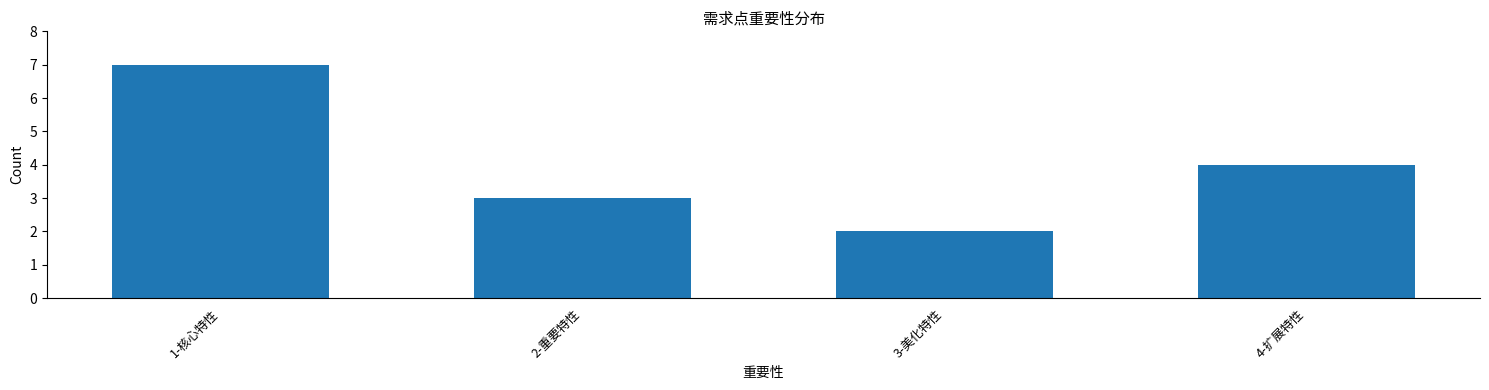

Count the number of data series in this chart.

1